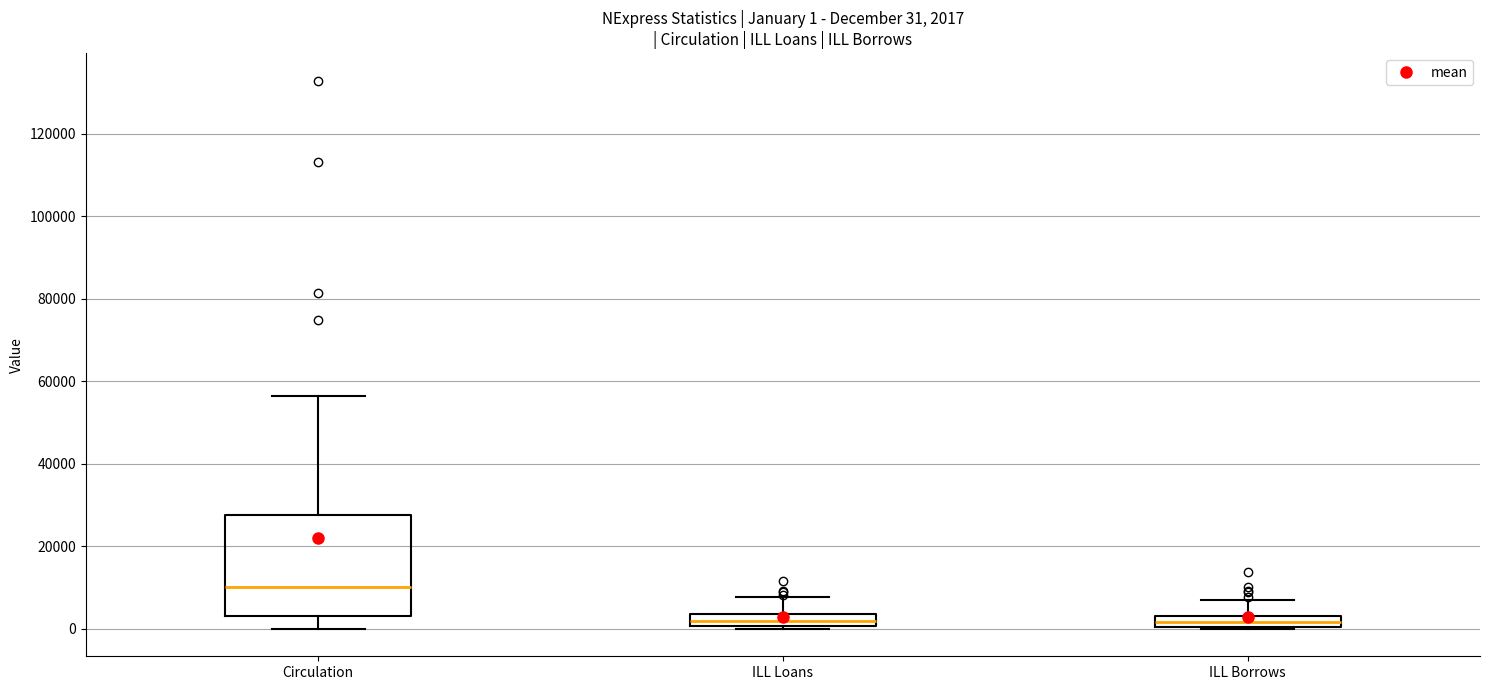

Comparing the boxes themselves (not the whiskers), which one is the tallest?

Circulation